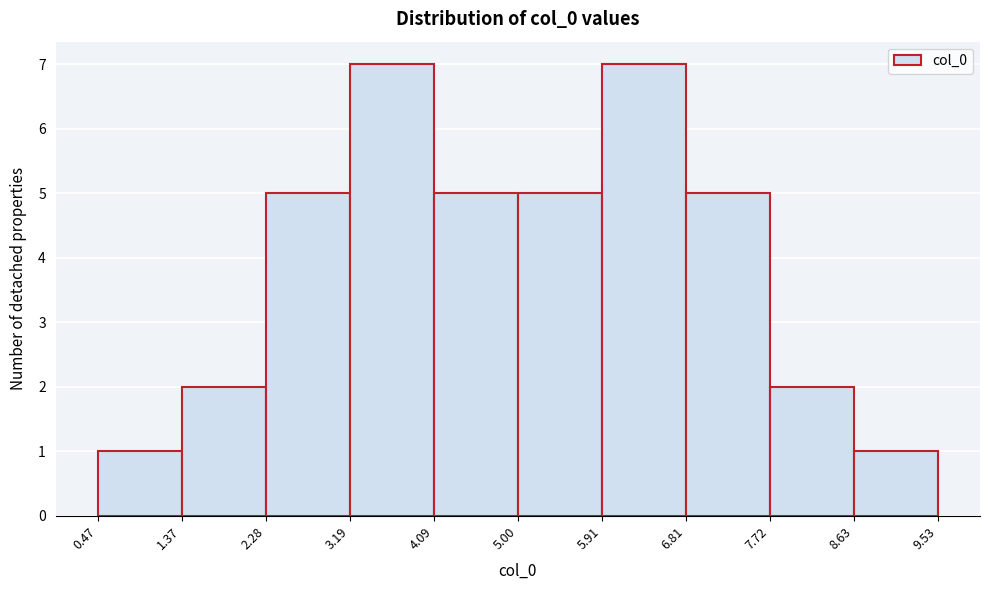

Reading left to right, list every bar in this chart as the range it spans on the x-axis followed by its height. The values are not printed on the chart, so give them approximately, as read against the axis.

0.47 to 1.37: 1
1.37 to 2.28: 2
2.28 to 3.19: 5
3.19 to 4.09: 7
4.09 to 5.00: 5
5.00 to 5.91: 5
5.91 to 6.81: 7
6.81 to 7.72: 5
7.72 to 8.63: 2
8.63 to 9.53: 1